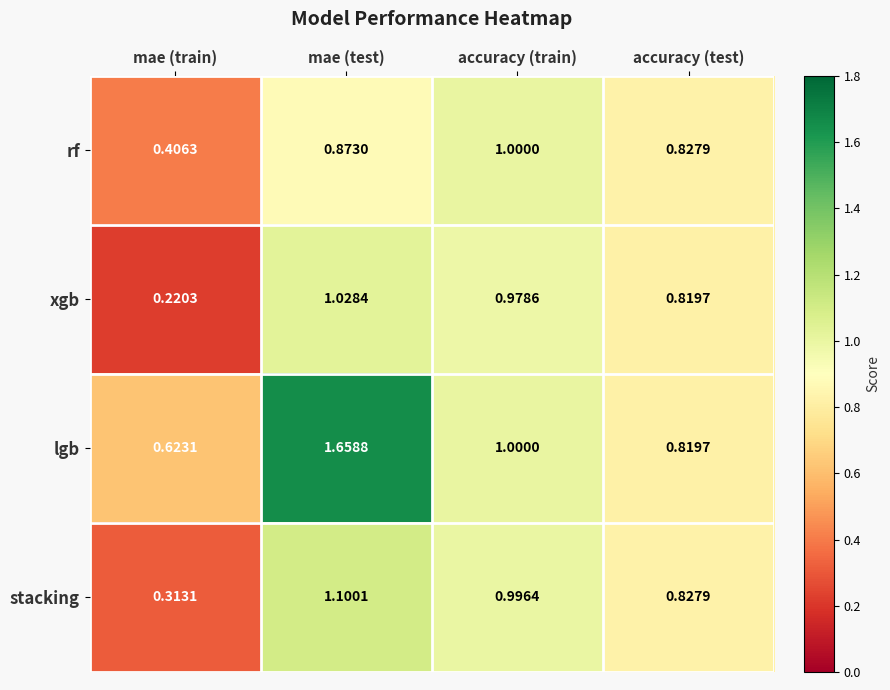

Which series has the largest range (max minus min)?

lgb